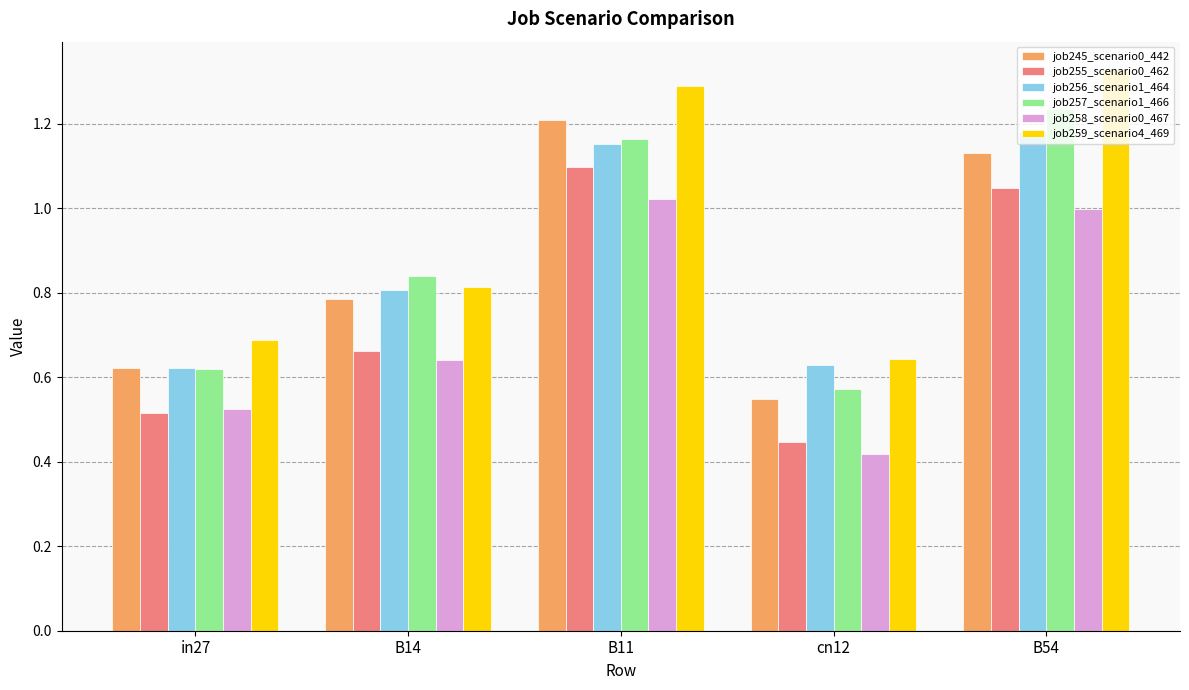

True or false: job256_scenario1_464 has a value of 1.9 at B11.

False